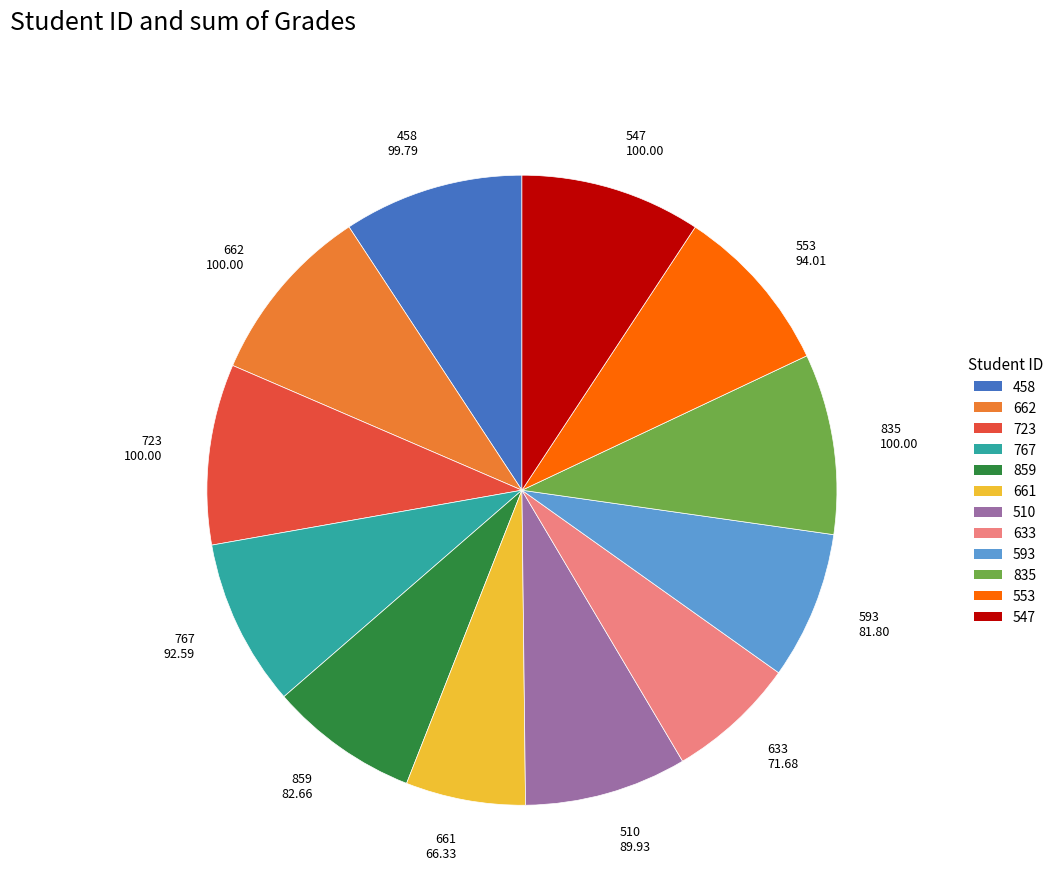

True or false: 767 accounts for 9% of the total.

True